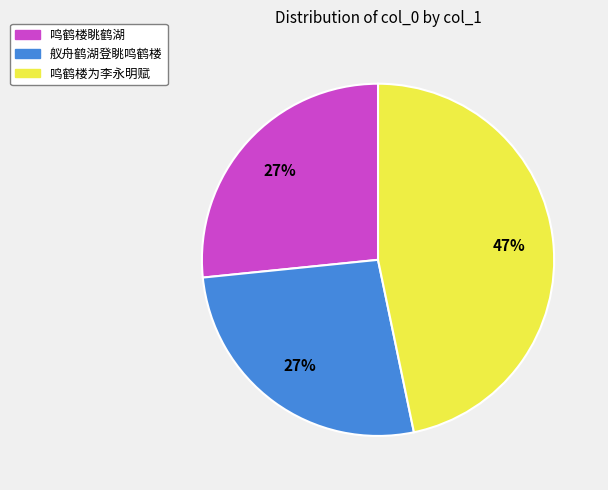

How many segments does this pie chart have?

3